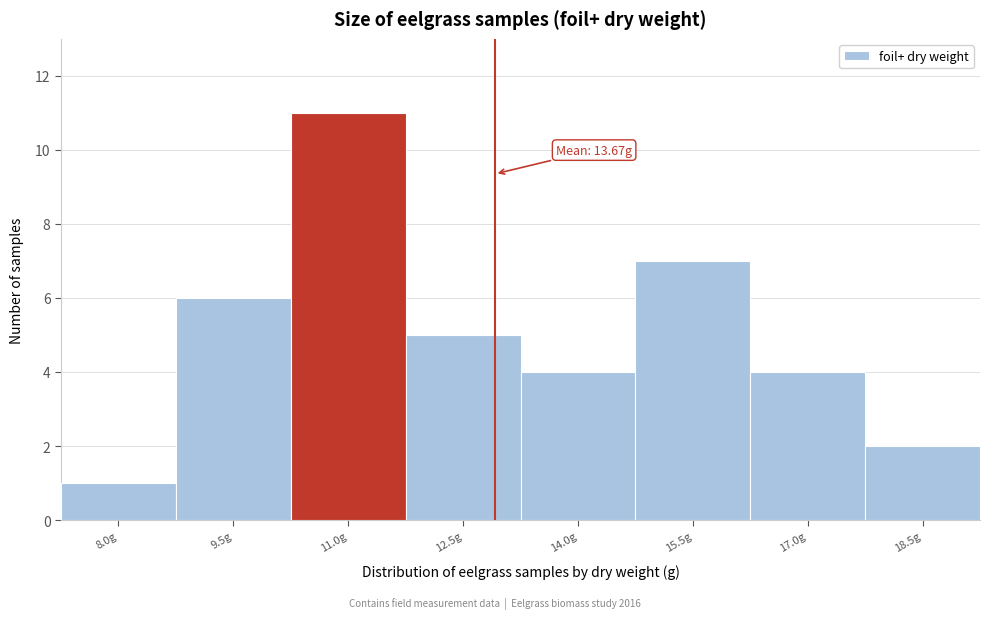

Reading left to right, what are all the values shown in this chart?

8.0g=1	9.5g=6	11.0g=11	12.5g=5	14.0g=4	15.5g=7	17.0g=4	18.5g=2